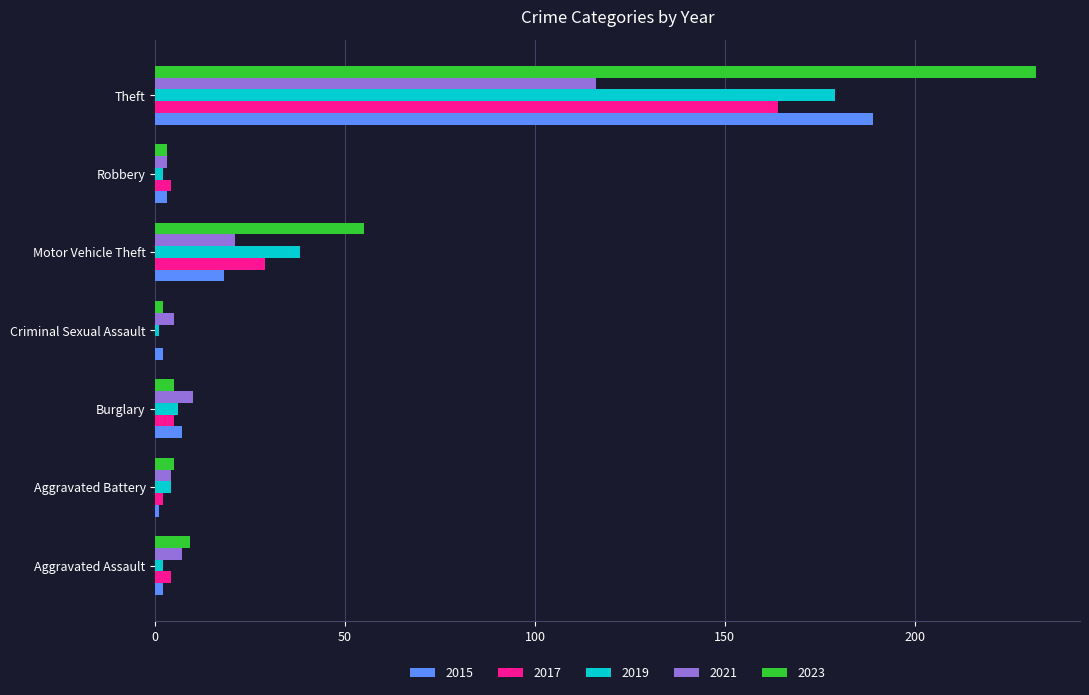

Is it true that 2023 equals 5 at Aggravated Battery?

True